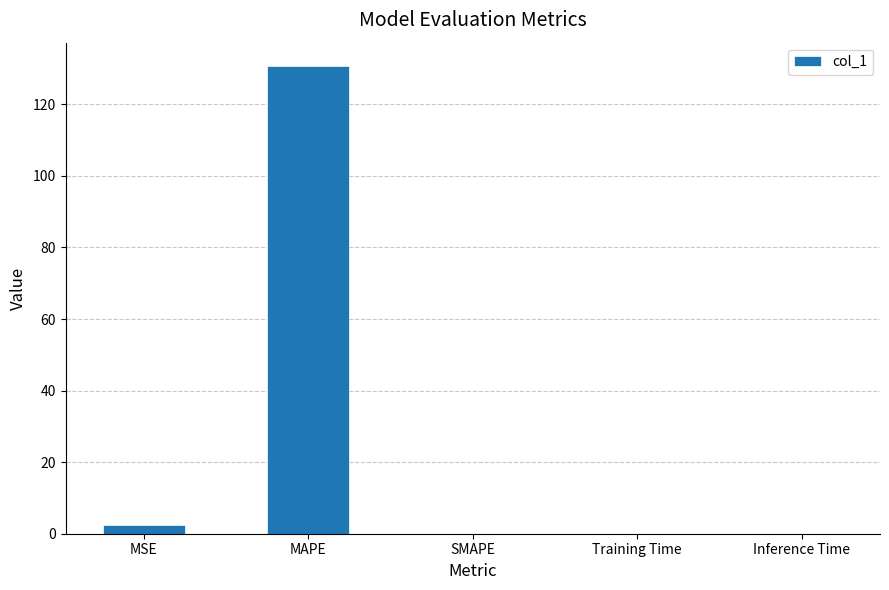

Which label corresponds to the largest value in the chart?

MAPE